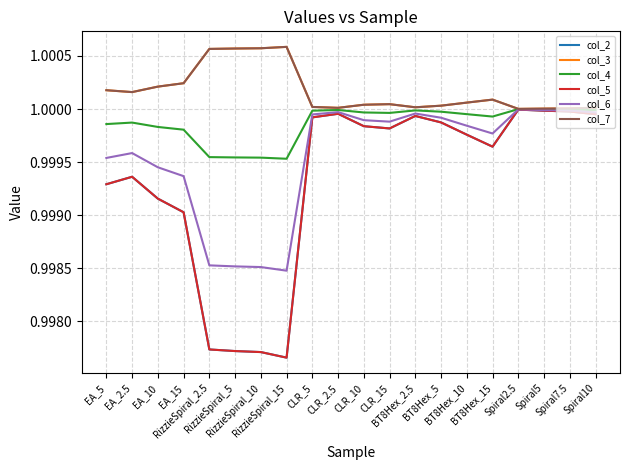

Where is col_4 nearest to the value 0?

RizzieSpiral_15